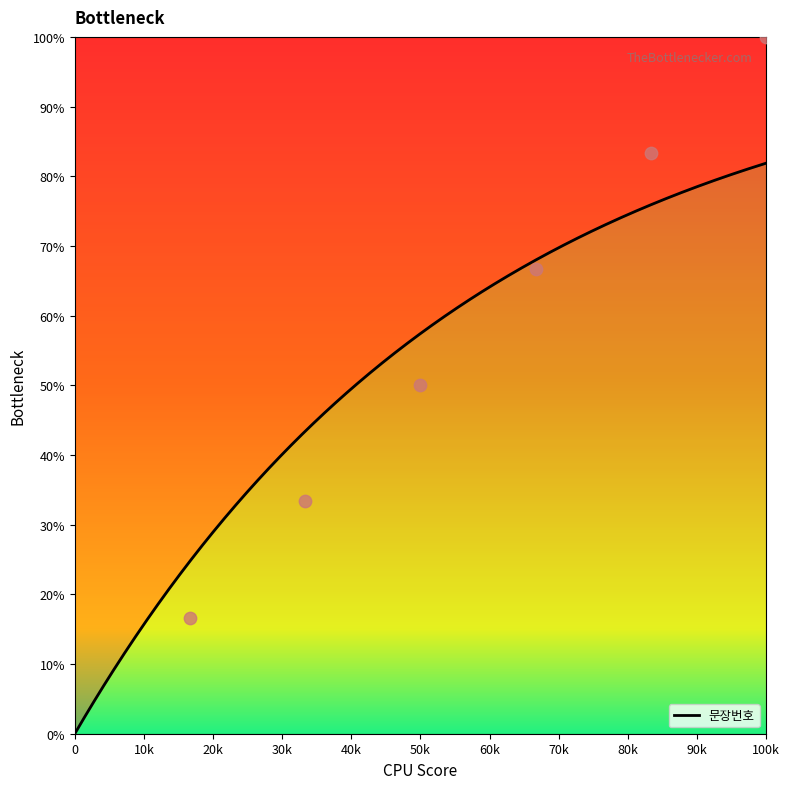

What is the ratio of the value at 5 to the value at 1?

5.0